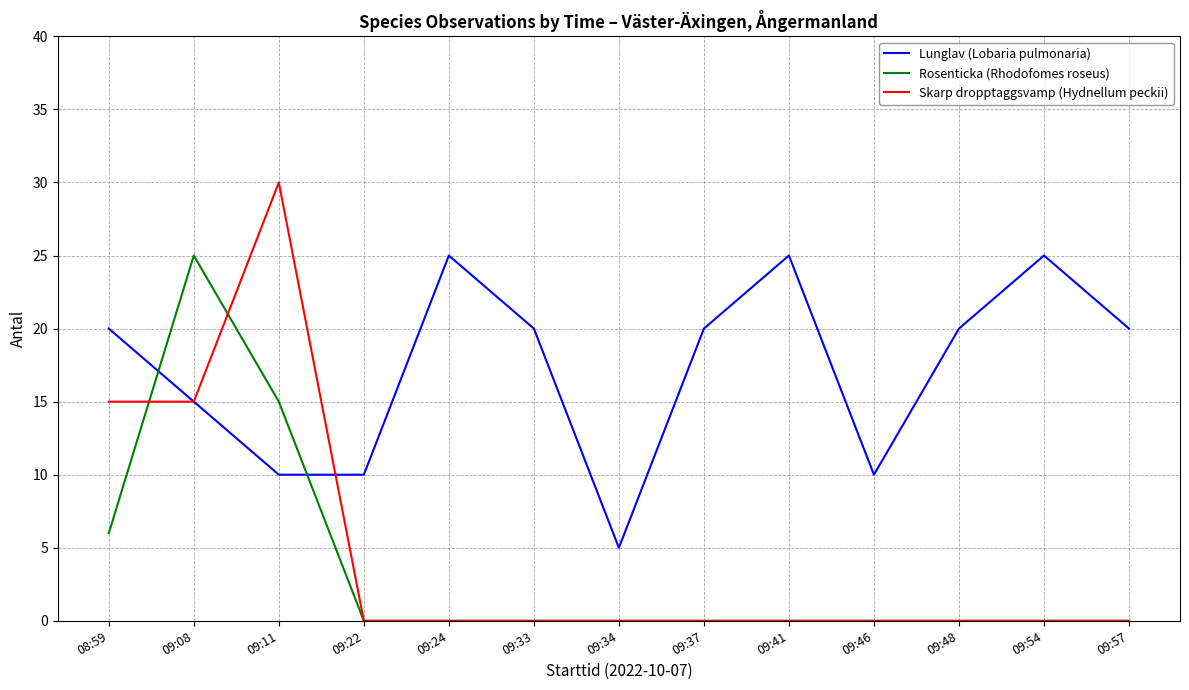

Which series has the largest total across all categories?

Lunglav (Lobaria pulmonaria)